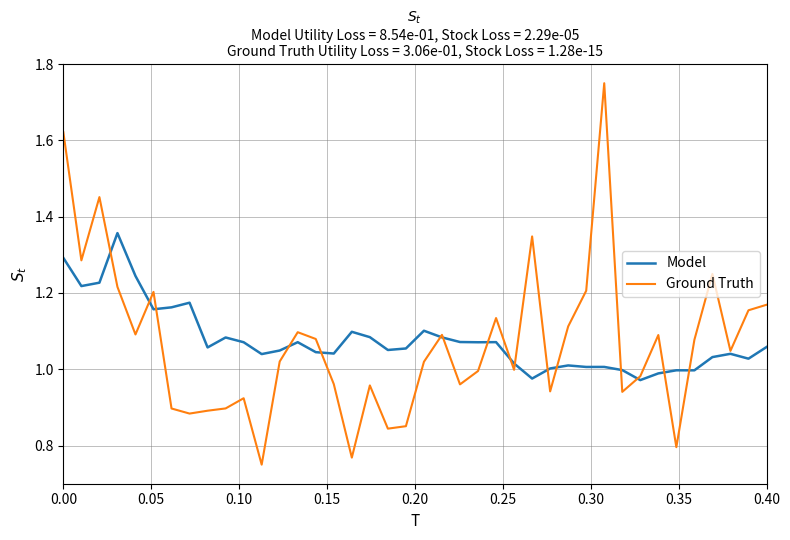

True or false: Model has more than 0 points higher than both neighbors.

True